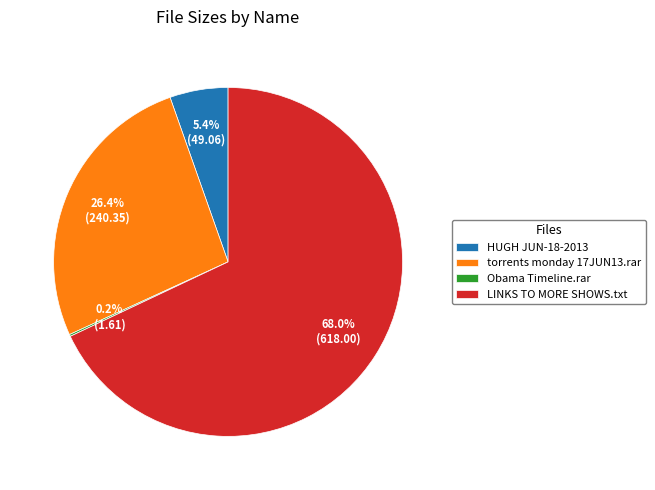

To the nearest percent, what is the average slice percentage?

25%